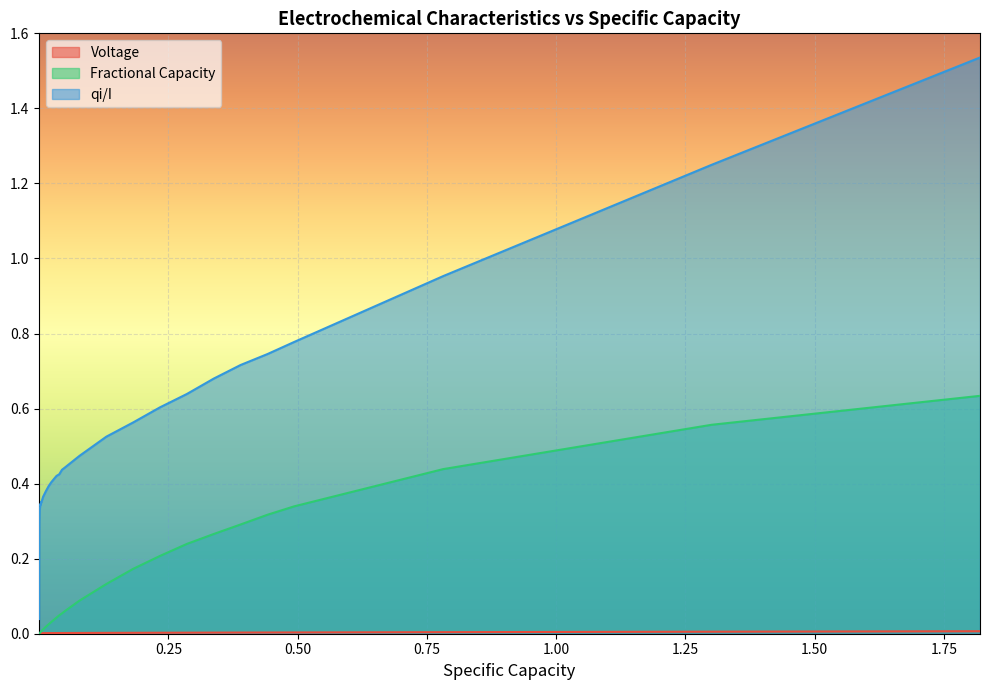

Which series has the largest range (max minus min)?

qi/I